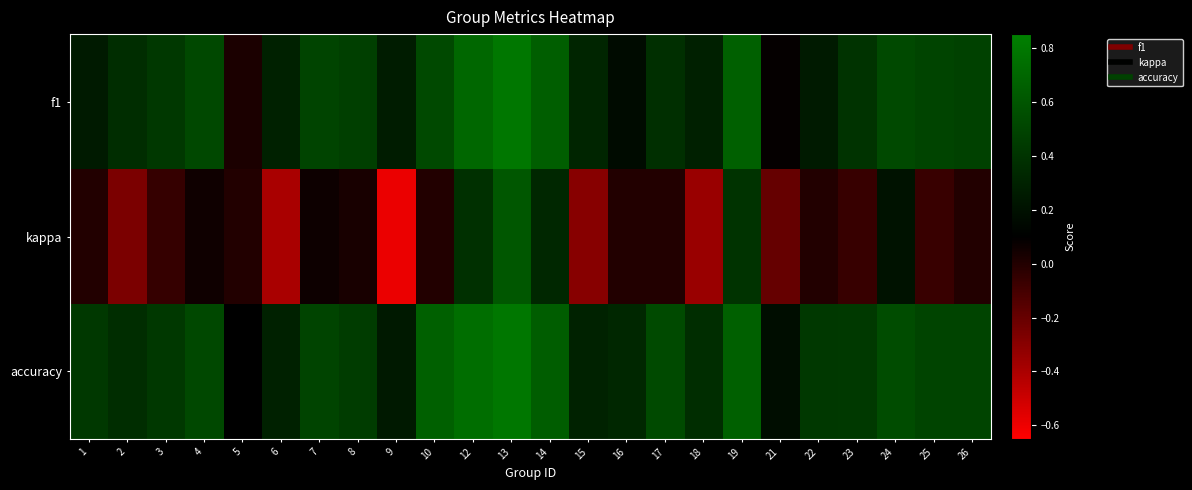

Which category has the lowest value across all series?

9